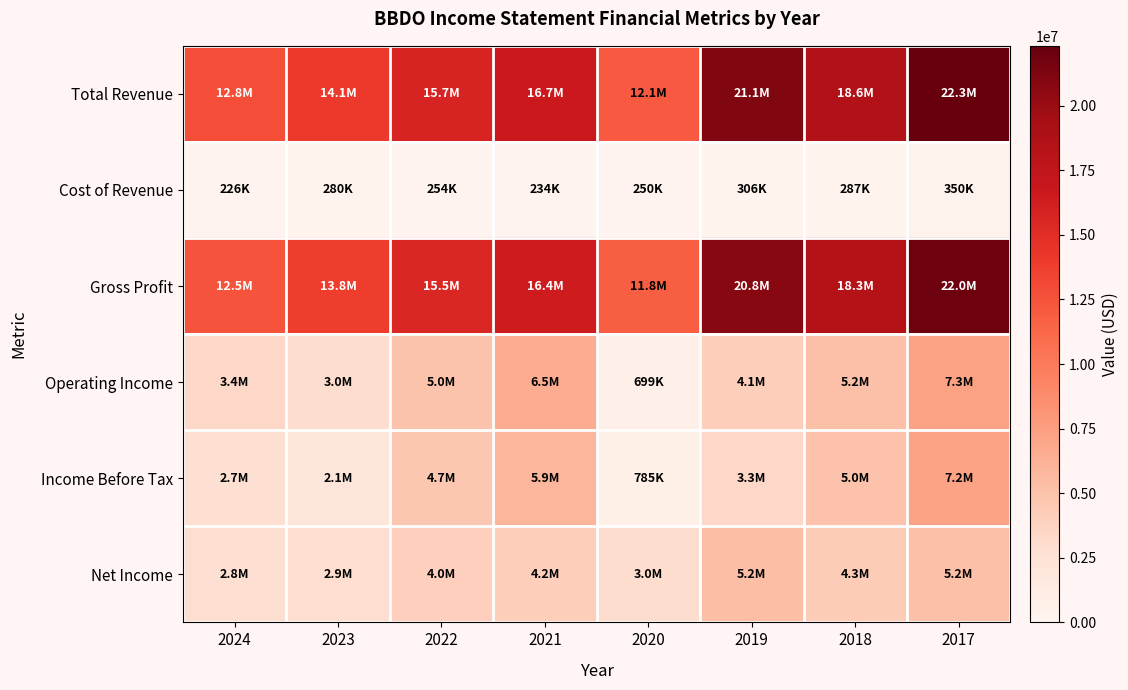

Between 2019 and 2017, which is larger?

2017